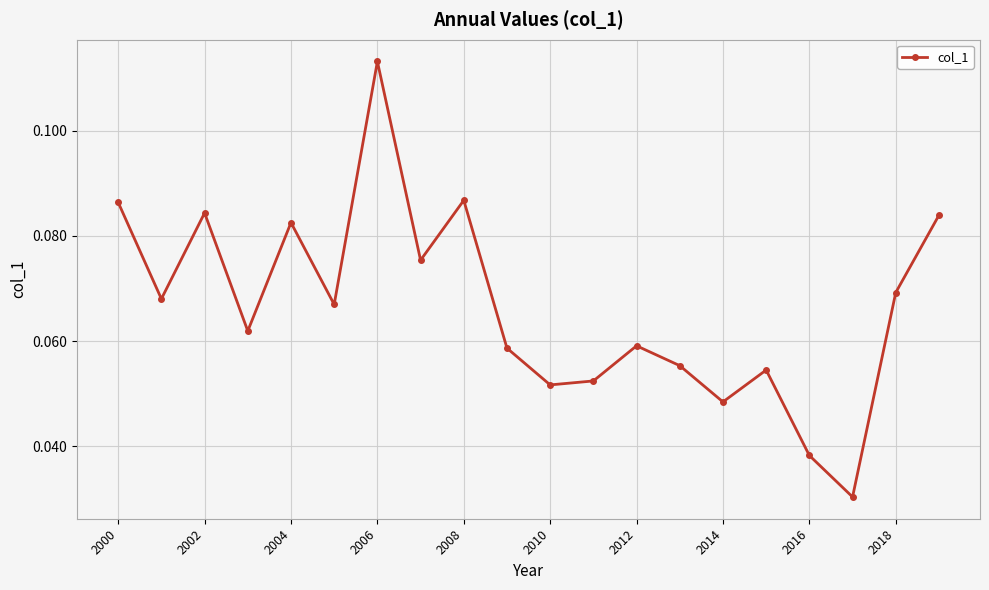

True or false: there are more than 1 points higher than both neighbors.

True